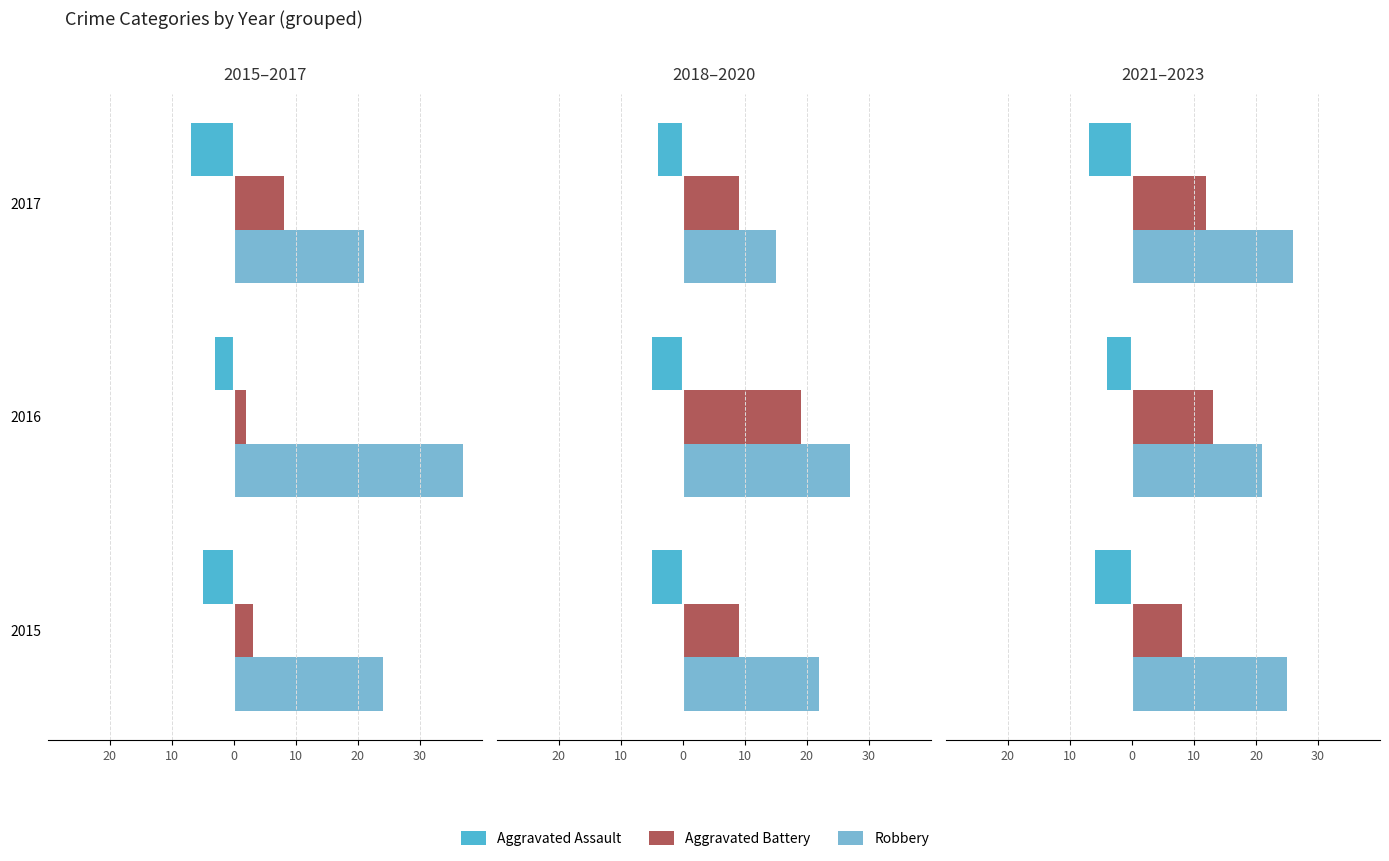

What is the value of the Aggravated Battery bar at the 1st from the left?

8